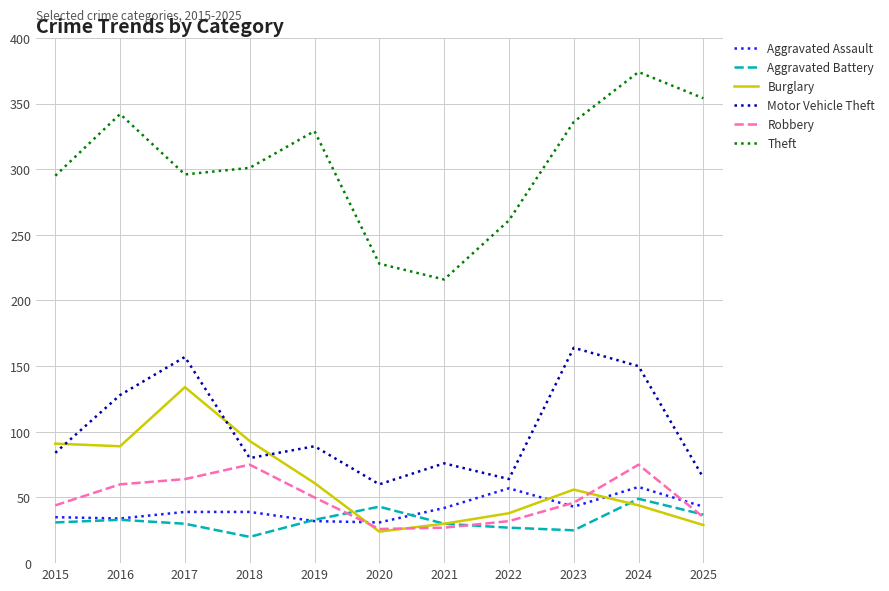

The Robbery series shows 32 at 2022. True or false?

True